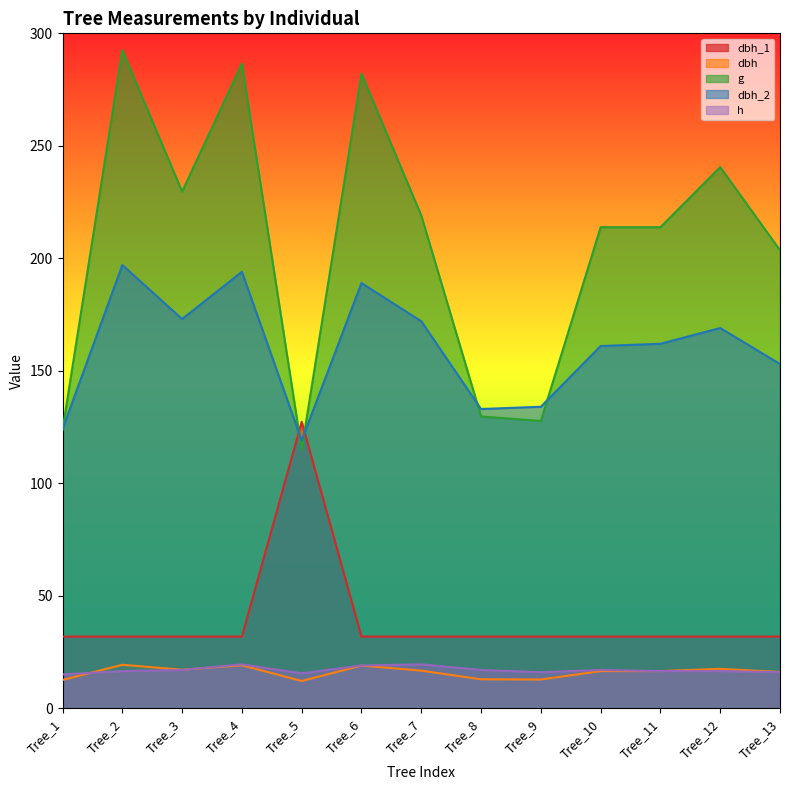

At which category does dbh reach its first local valley?

Tree_3